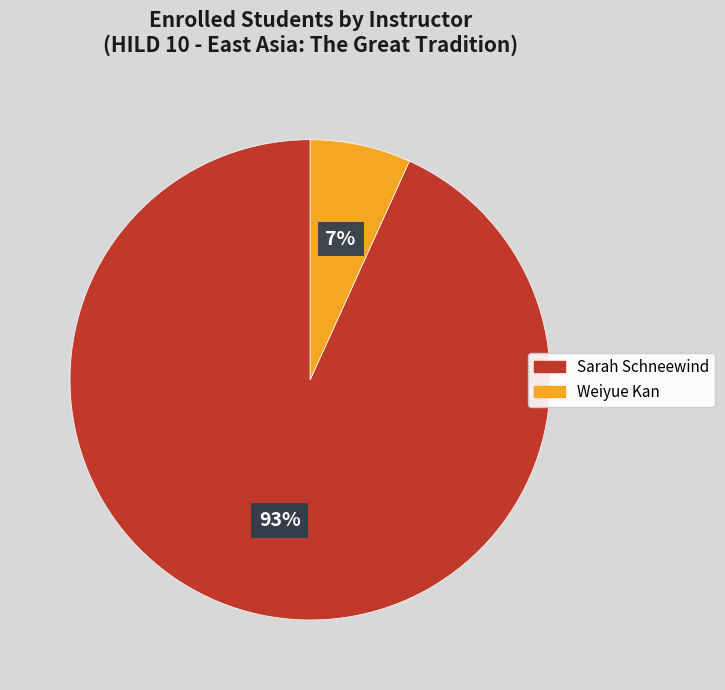

Between Weiyue Kan and Sarah Schneewind, which is larger?

Sarah Schneewind